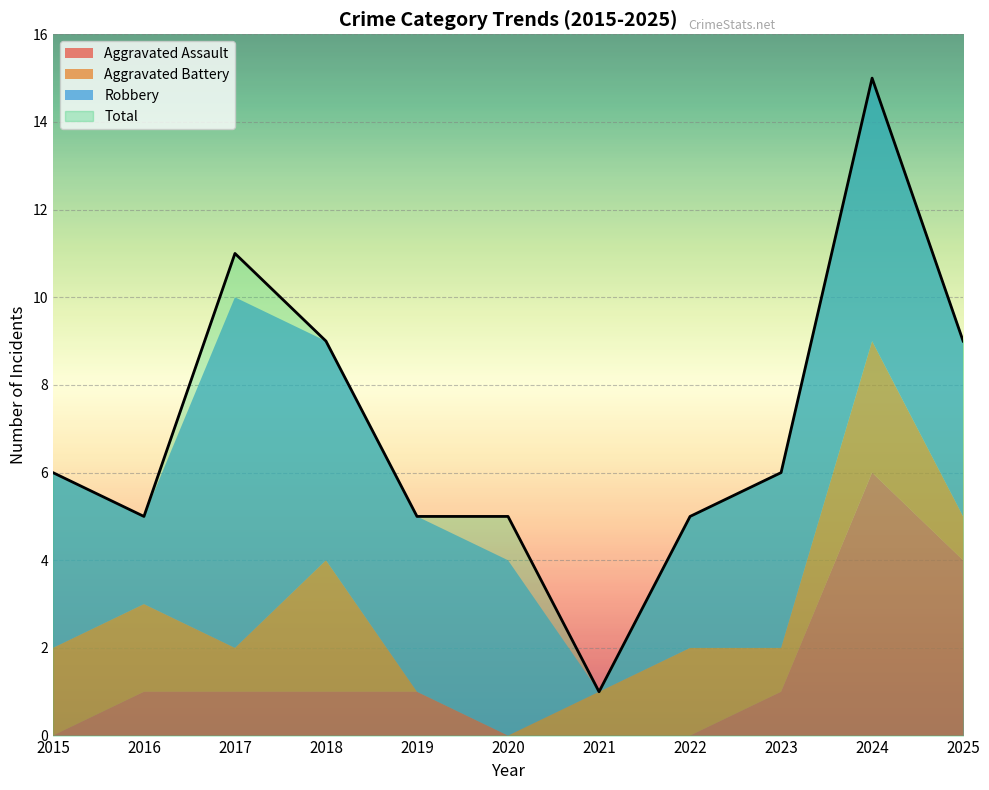

Is the value of Robbery at 2015 greater than the value of Aggravated Battery at 2016?

Yes